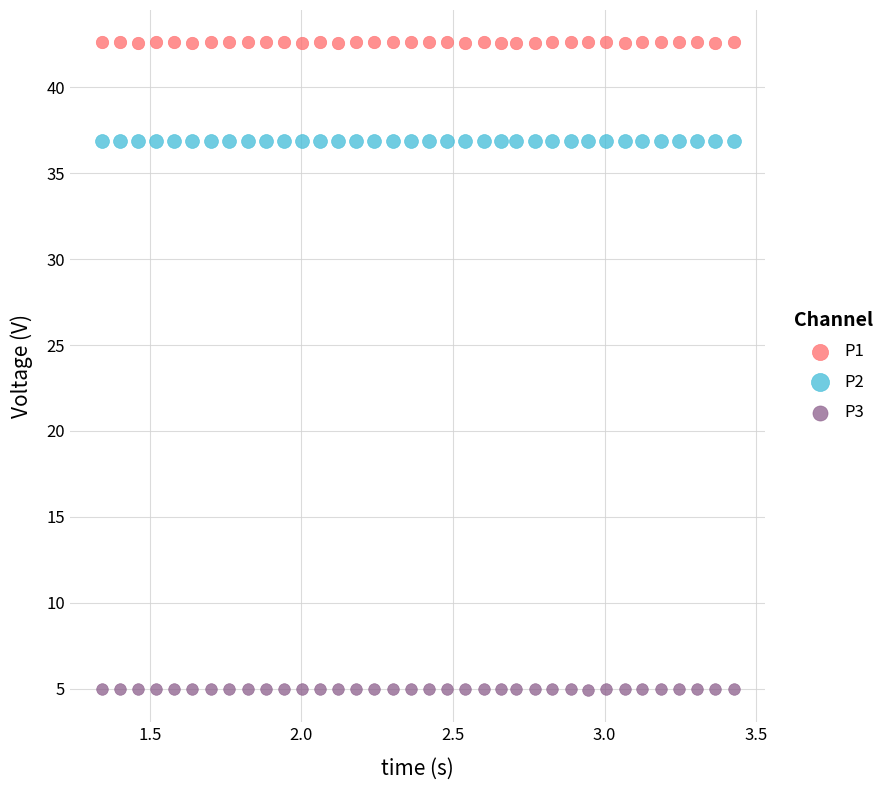

What is the X range (max minus min) for the scatter plot?

2.1